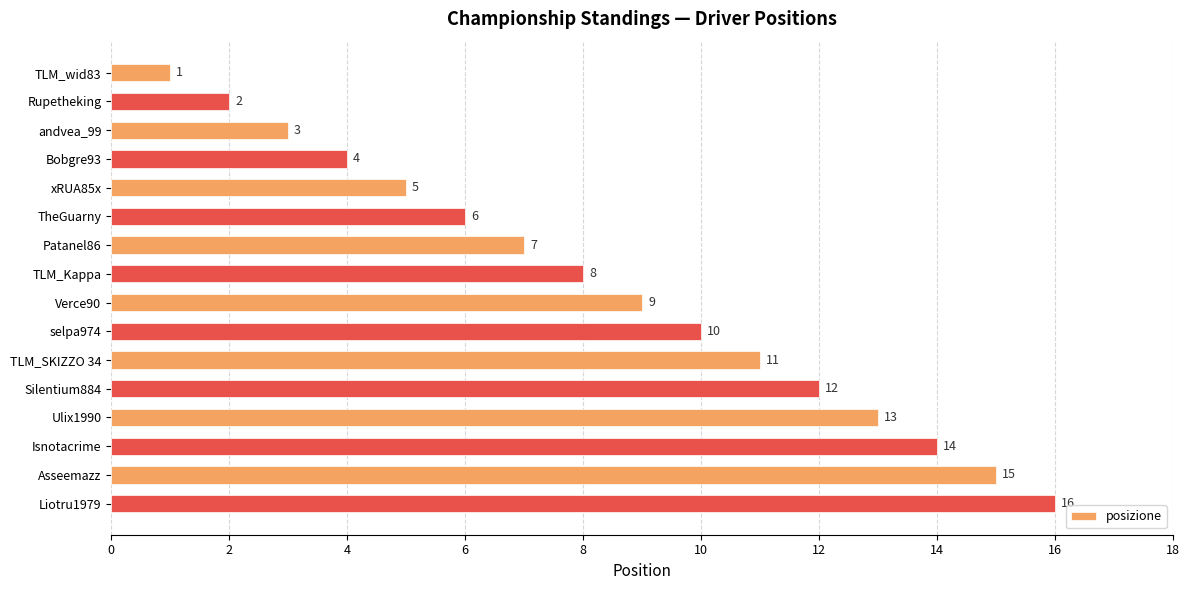

What is the difference between the maximum and minimum values?

15